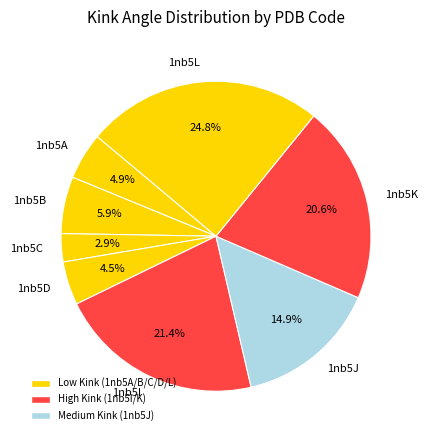

Approximately how many times larger is the value at 1nb5D compared to 1nb5J?

0.3